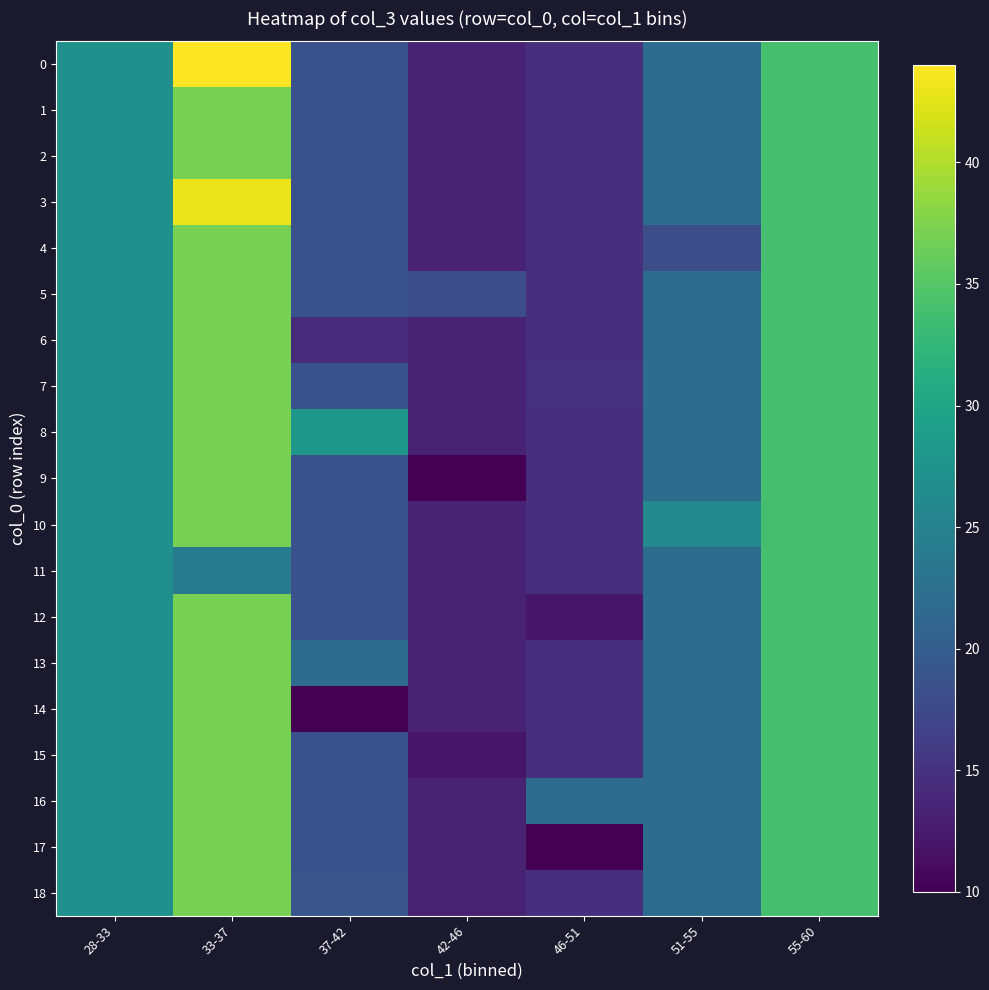

Reading right to left, extract all data points from this chart.

0: 55-60=34.0	51-55=22.0	46-51=14.8	42-46=13.3	37-42=18.6	33-37=44.0	28-33=27.0
1: 55-60=34.0	51-55=22.0	46-51=14.8	42-46=13.3	37-42=18.6	33-37=37.0	28-33=27.0
2: 55-60=34.0	51-55=22.0	46-51=14.8	42-46=13.3	37-42=18.6	33-37=37.0	28-33=27.0
3: 55-60=34.0	51-55=22.0	46-51=14.8	42-46=13.3	37-42=18.6	33-37=43.0	28-33=27.0
4: 55-60=34.0	51-55=18.0	46-51=14.8	42-46=13.3	37-42=18.6	33-37=37.0	28-33=27.0
5: 55-60=34.0	51-55=22.0	46-51=14.8	42-46=18.0	37-42=18.6	33-37=37.0	28-33=27.0
6: 55-60=34.0	51-55=22.0	46-51=14.8	42-46=13.3	37-42=14.0	33-37=37.0	28-33=27.0
7: 55-60=34.0	51-55=22.0	46-51=15.0	42-46=13.3	37-42=18.6	33-37=37.0	28-33=27.0
8: 55-60=34.0	51-55=22.0	46-51=14.8	42-46=13.3	37-42=28.0	33-37=37.0	28-33=27.0
9: 55-60=34.0	51-55=22.0	46-51=14.8	42-46=10.0	37-42=18.6	33-37=37.0	28-33=27.0
10: 55-60=34.0	51-55=26.0	46-51=14.8	42-46=13.3	37-42=18.6	33-37=37.0	28-33=27.0
11: 55-60=34.0	51-55=22.0	46-51=14.8	42-46=13.3	37-42=18.6	33-37=24.0	28-33=27.0
12: 55-60=34.0	51-55=22.0	46-51=12.0	42-46=13.3	37-42=18.6	33-37=37.0	28-33=27.0
13: 55-60=34.0	51-55=22.0	46-51=14.8	42-46=13.3	37-42=22.0	33-37=37.0	28-33=27.0
14: 55-60=34.0	51-55=22.0	46-51=14.8	42-46=13.3	37-42=10.0	33-37=37.0	28-33=27.0
15: 55-60=34.0	51-55=22.0	46-51=14.8	42-46=12.0	37-42=18.6	33-37=37.0	28-33=27.0
16: 55-60=34.0	51-55=22.0	46-51=22.0	42-46=13.3	37-42=18.6	33-37=37.0	28-33=27.0
17: 55-60=34.0	51-55=22.0	46-51=10.0	42-46=13.3	37-42=18.6	33-37=37.0	28-33=27.0
18: 55-60=34.0	51-55=22.0	46-51=14.8	42-46=13.3	37-42=19.0	33-37=37.0	28-33=27.0